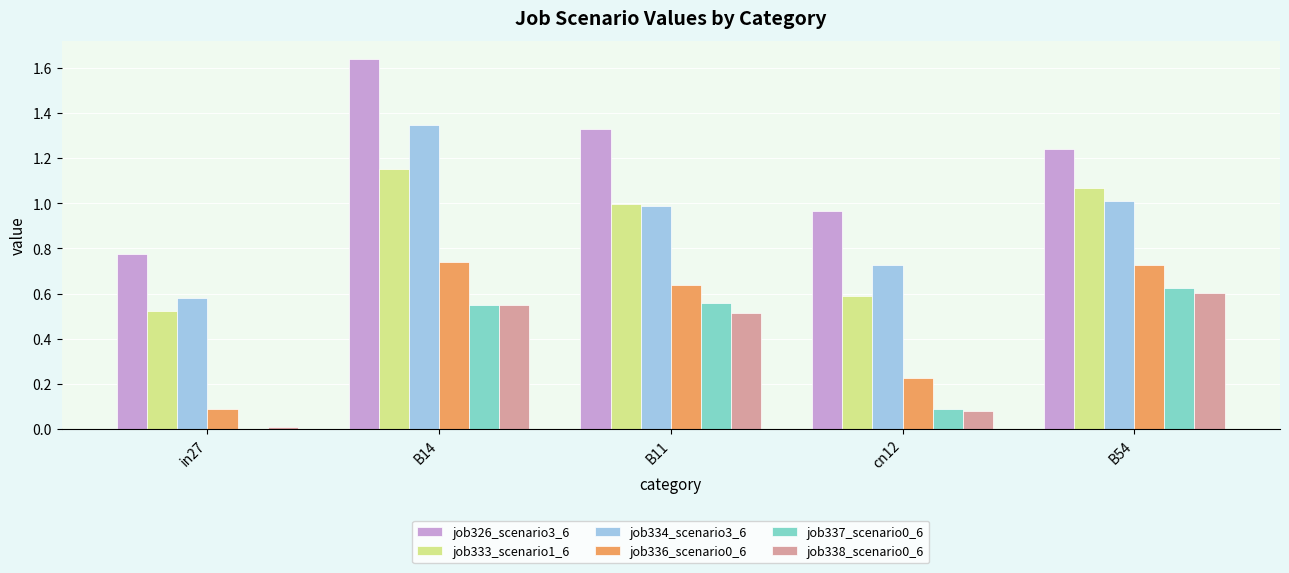

Is the value of job337_scenario0_6 at B14 greater than the value of job326_scenario3_6 at cn12?

No